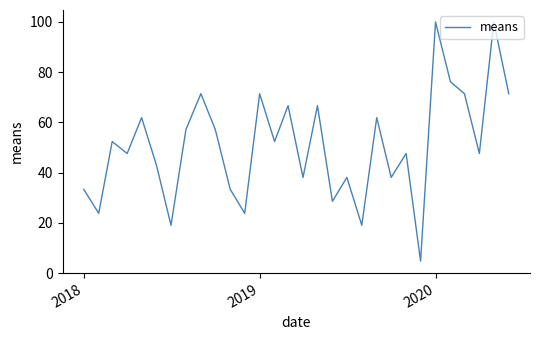

What is the greatest value displayed?

100.0